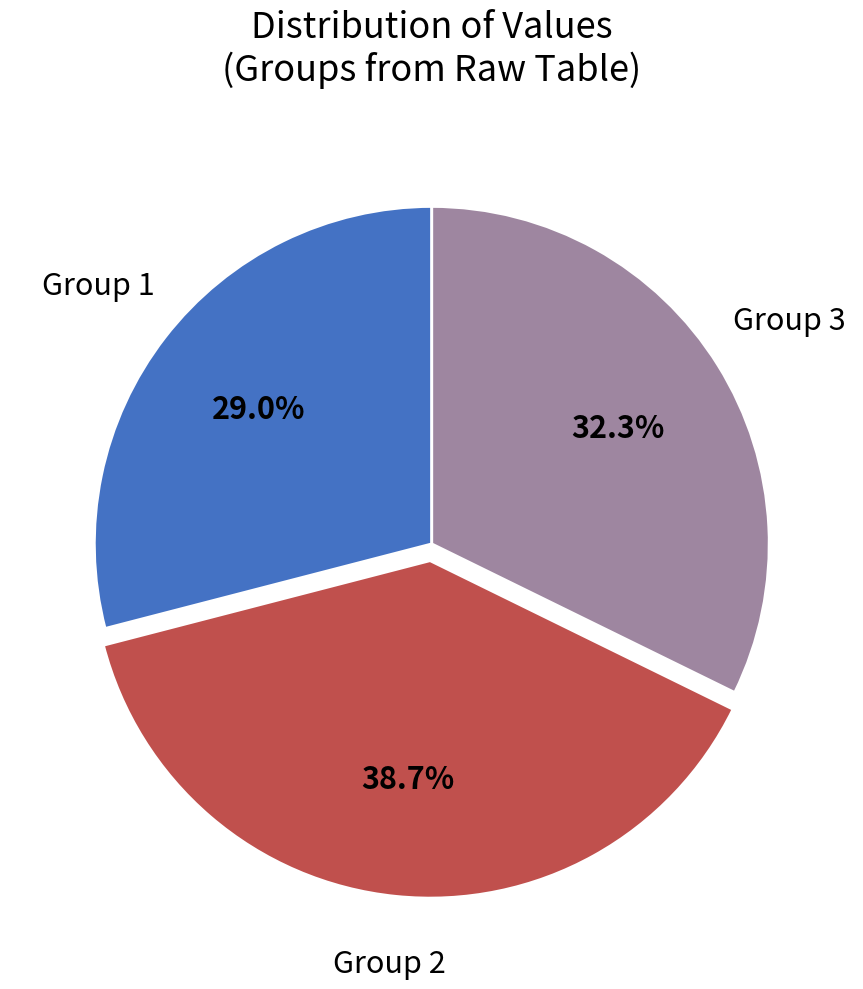

Is there a majority slice in this chart?

No